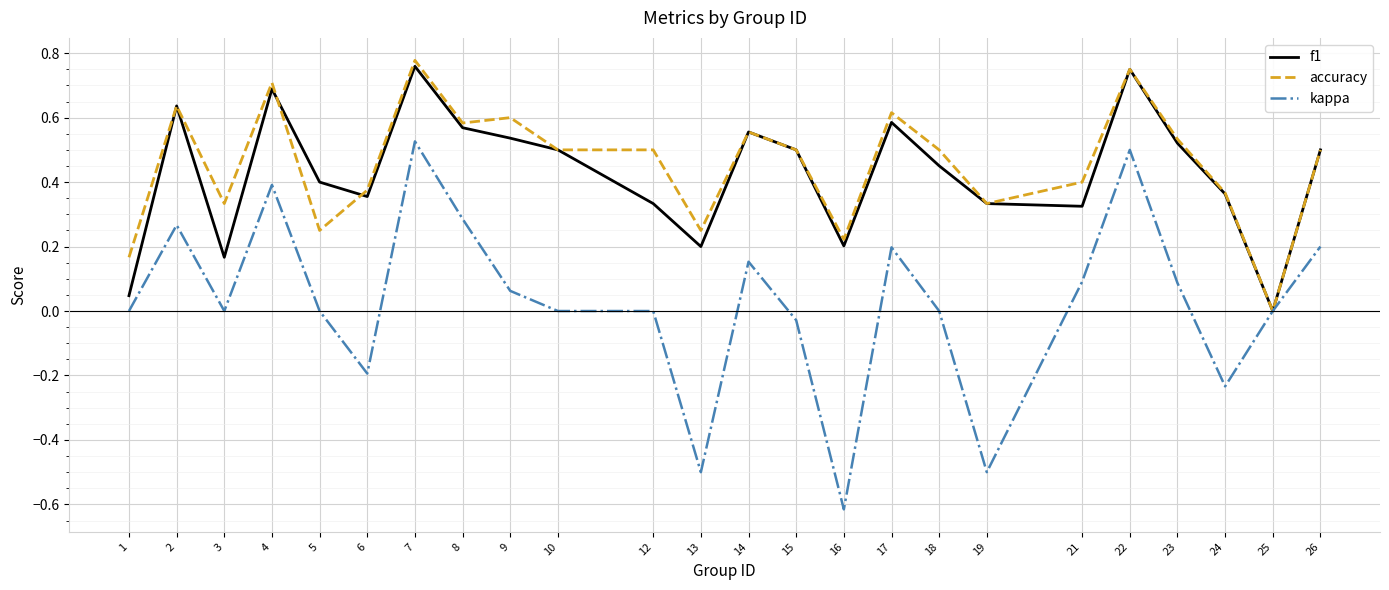

Between 6 and 13, which series saw the biggest shift?

kappa